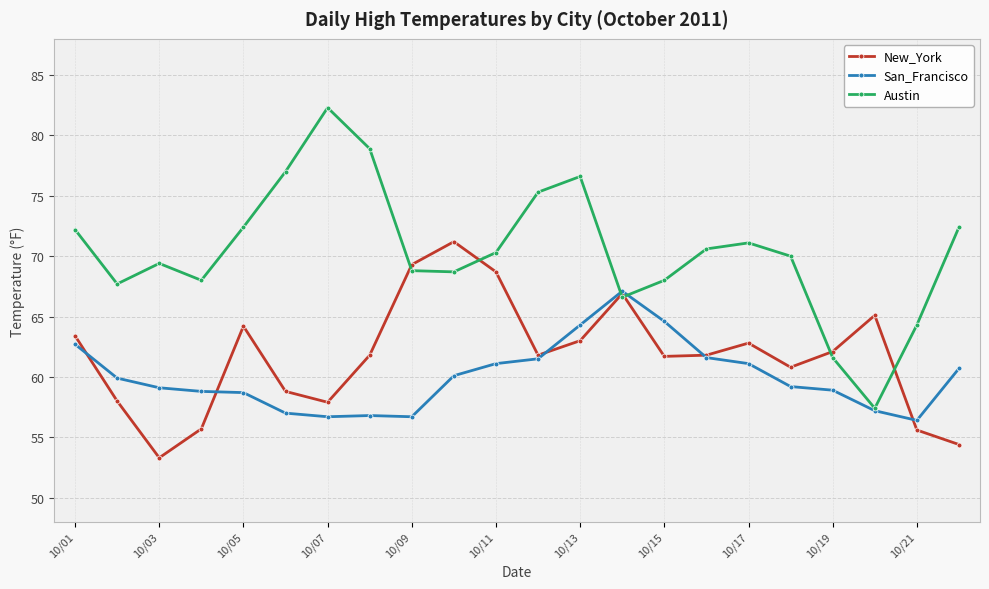

Which series has the largest range (max minus min)?

Austin